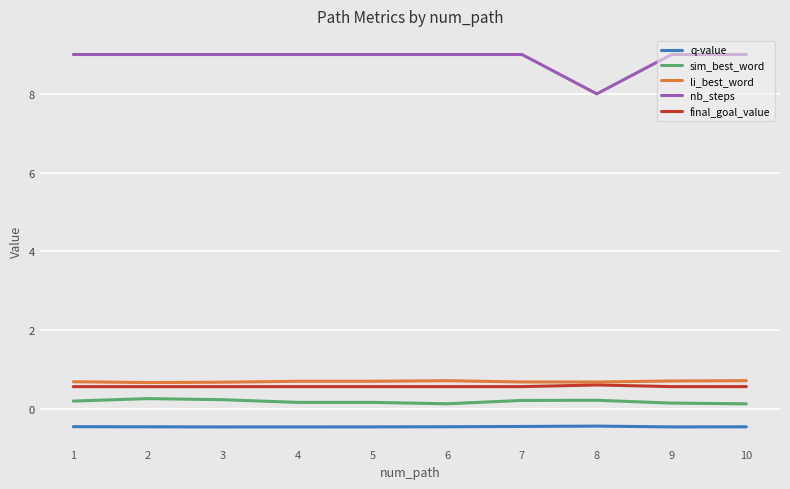

True or false: final_goal_value and nb_steps intersect in this chart.

False